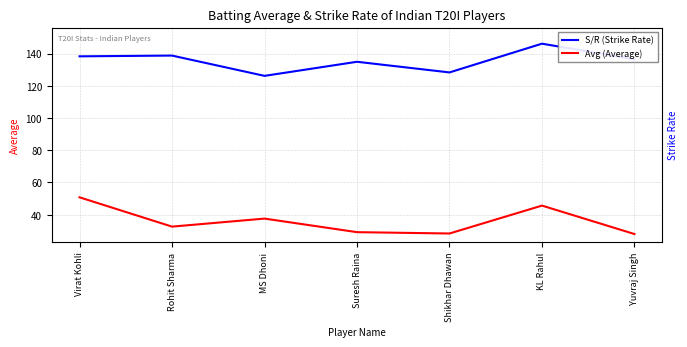

Is it true that S/R (Strike Rate) equals 128.3 at Shikhar Dhawan?

True